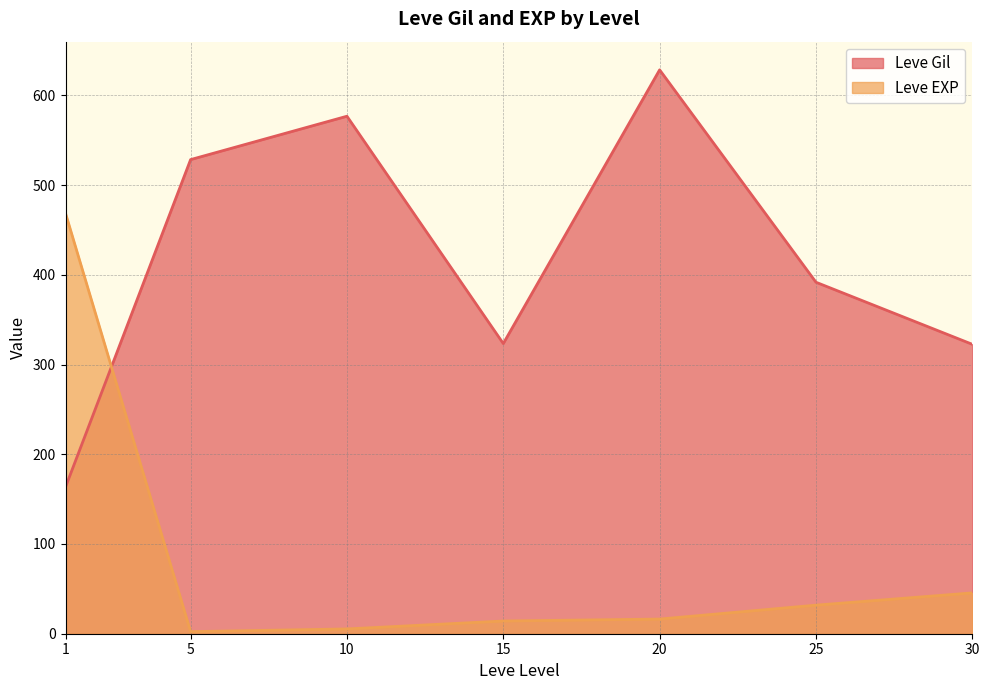

Between 5 and 25, which series saw the biggest shift?

Leve Gil